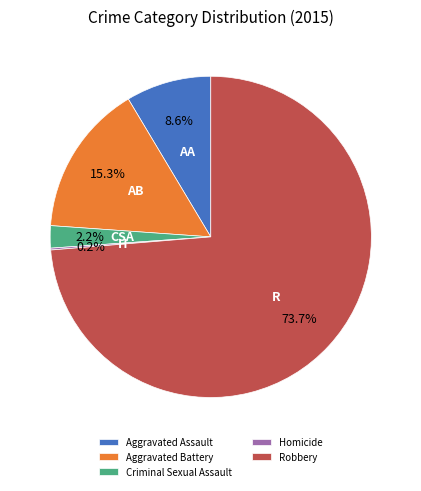

Is there any slice that represents more than half of the pie?

Yes